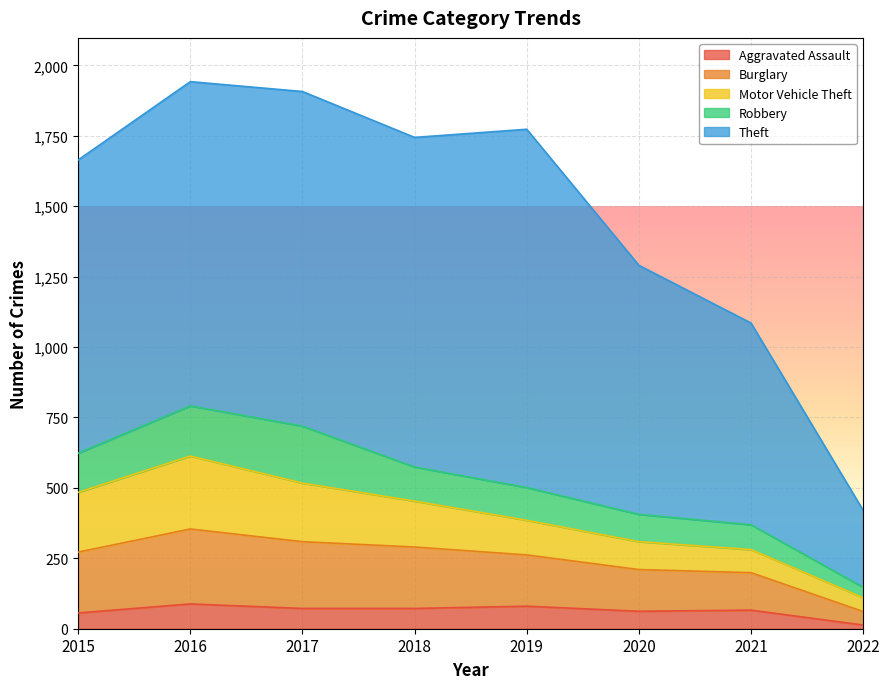

How many interior local peaks does the Motor Vehicle Theft series have?

1